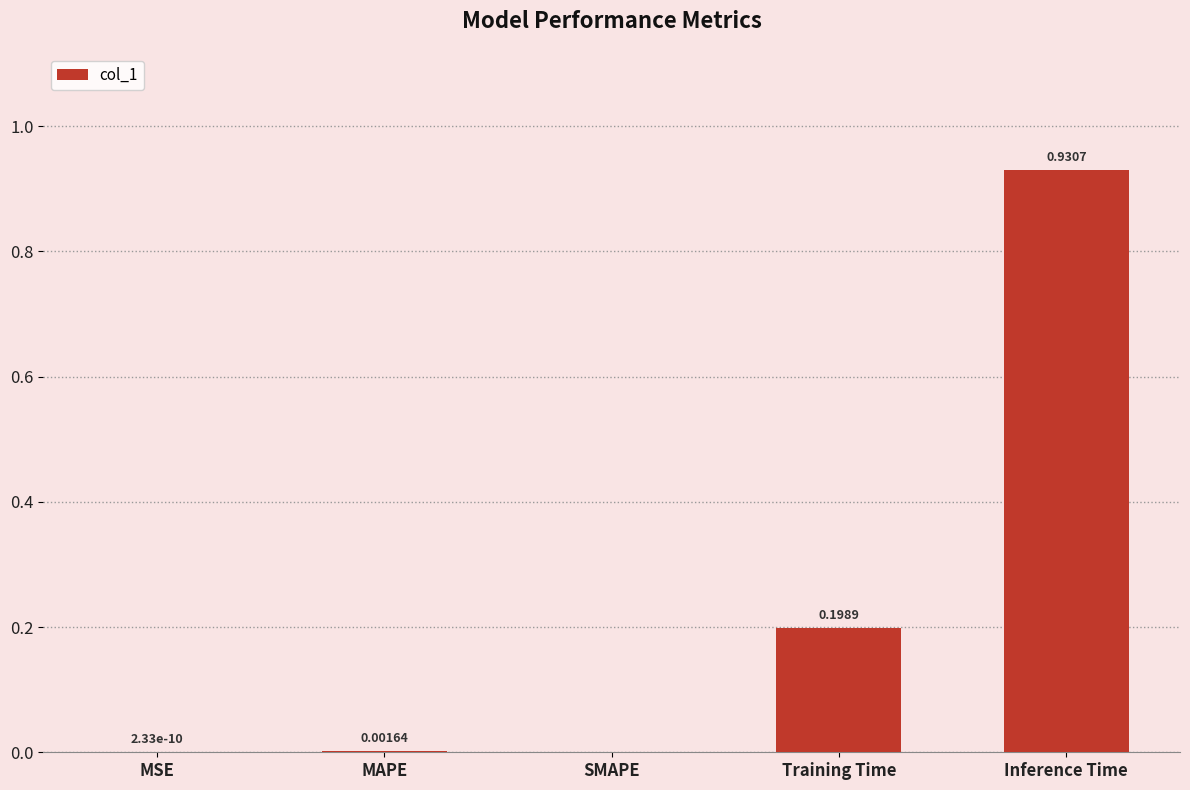

At which category does the chart reach its peak across all series?

Inference Time